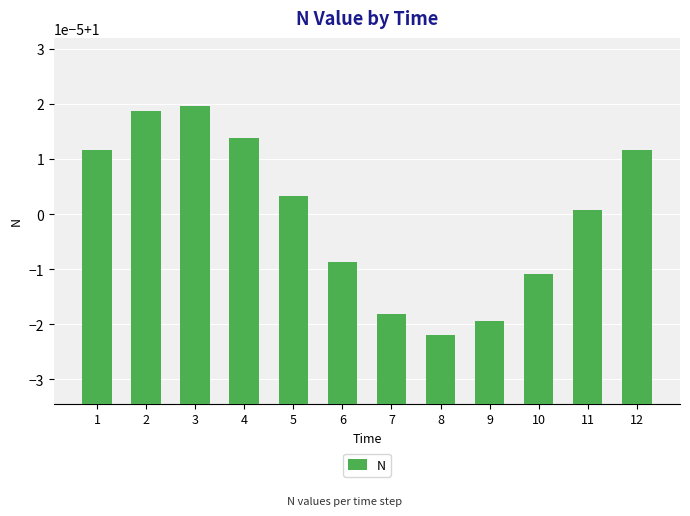

Are the bars horizontal?

No